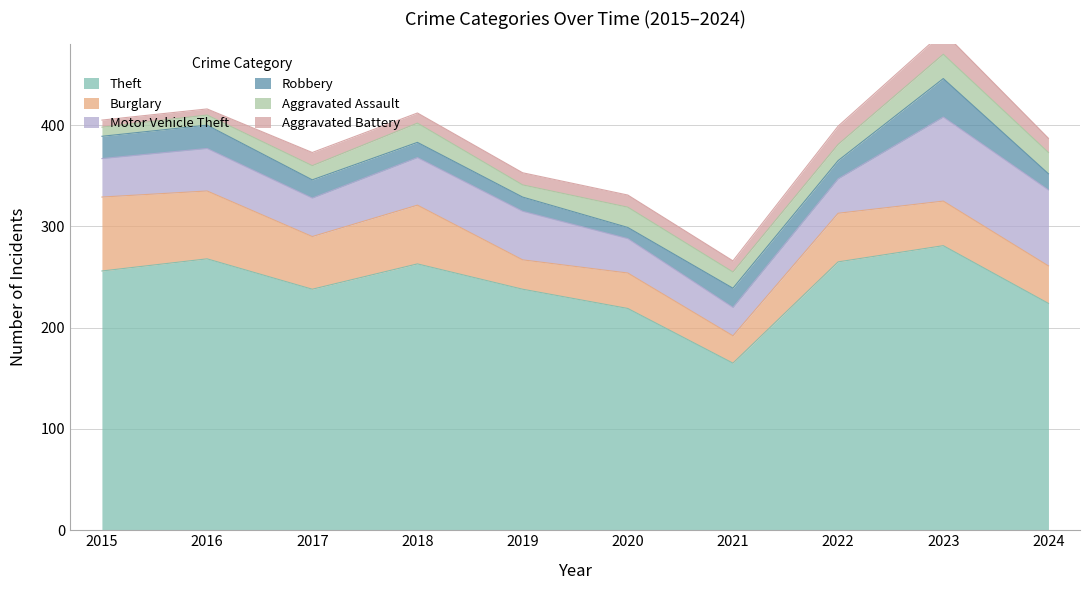

Reading left to right, what are all the values shown in this chart?

Theft: 256	268	238	263	238	219	165	265	281	224
Burglary: 73	67	52	58	29	35	27	48	44	37
Motor Vehicle Theft: 38	42	38	47	48	34	28	34	83	75
Robbery: 22	23	18	15	14	11	19	18	38	16
Aggravated Assault: 9	10	14	19	12	20	16	16	24	21
Aggravated Battery: 7	6	13	10	12	12	11	18	22	14